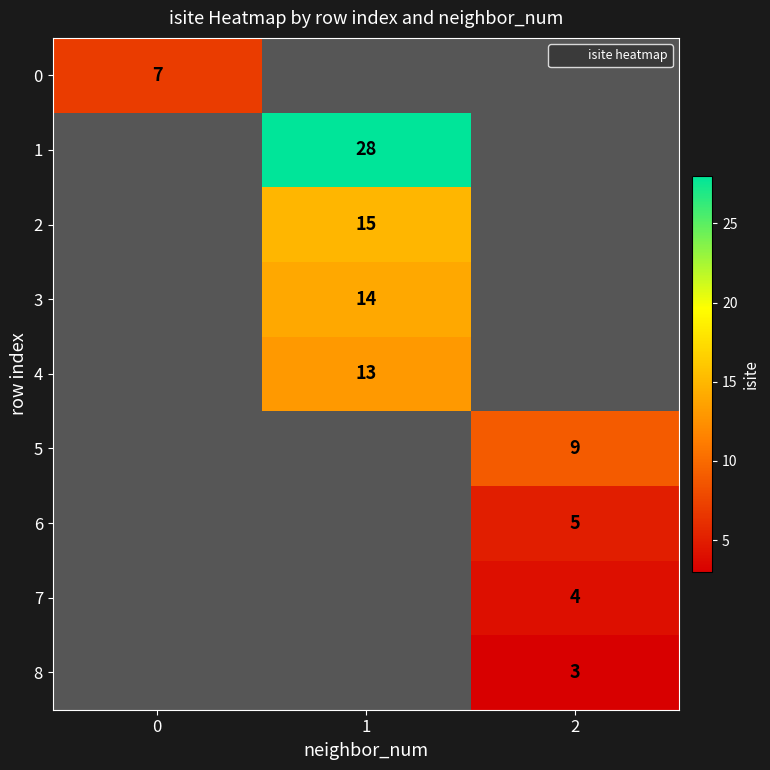

At how many categories does at least one series exceed 18?

1